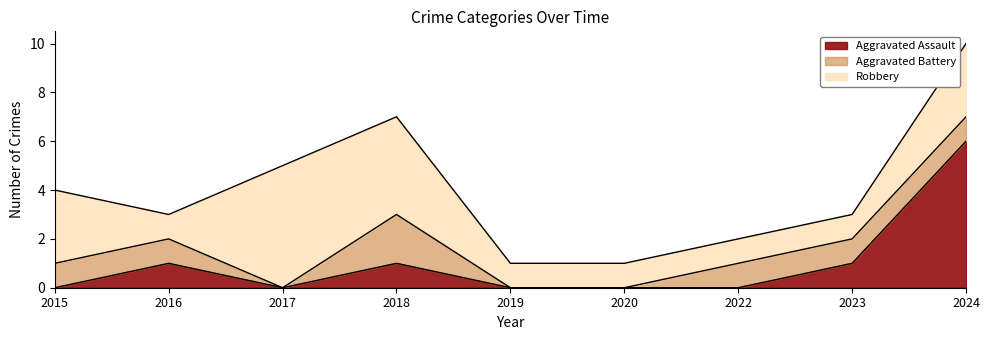

Reading left to right, list all the values displayed in this chart.

Aggravated Assault: 0	1	0	1	0	0	0	1	6
Aggravated Battery: 1	1	0	2	0	0	1	1	1
Robbery: 3	1	5	4	1	1	1	1	3